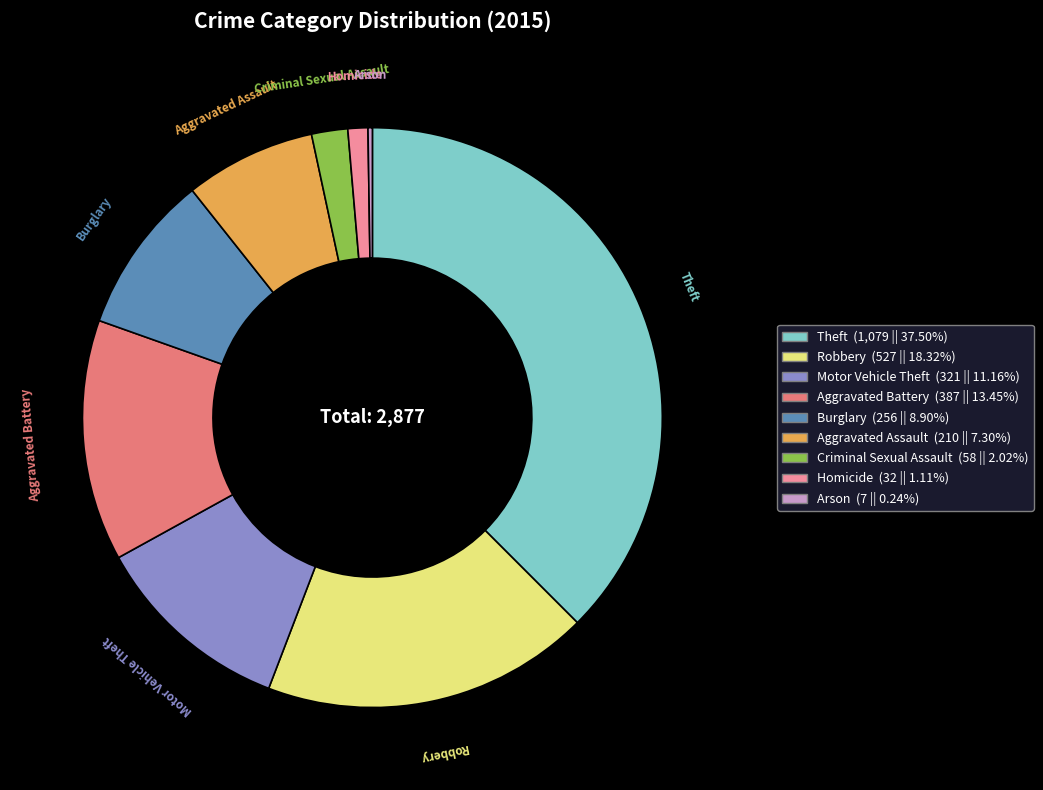

What is the largest slice in the pie chart?

Theft